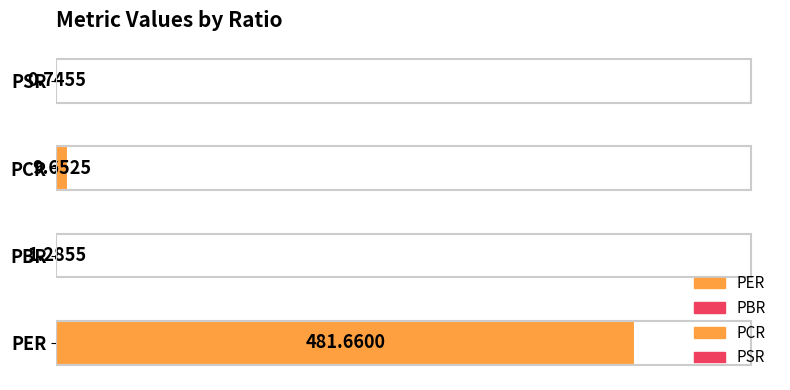

At which category does the chart reach its minimum across all series?

PSR